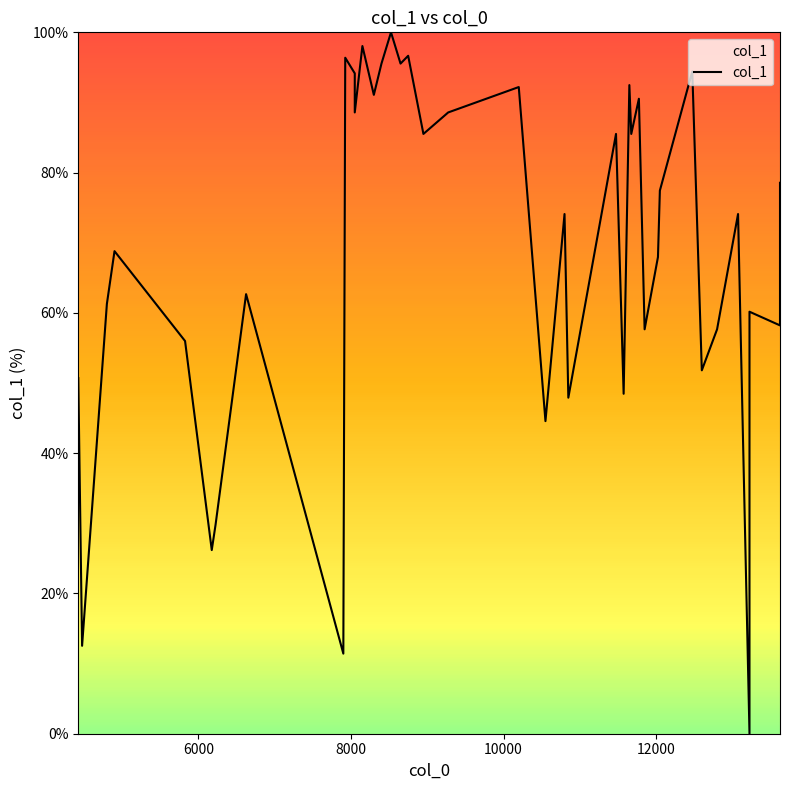

What is the value of the 34th point from the left?

51.8